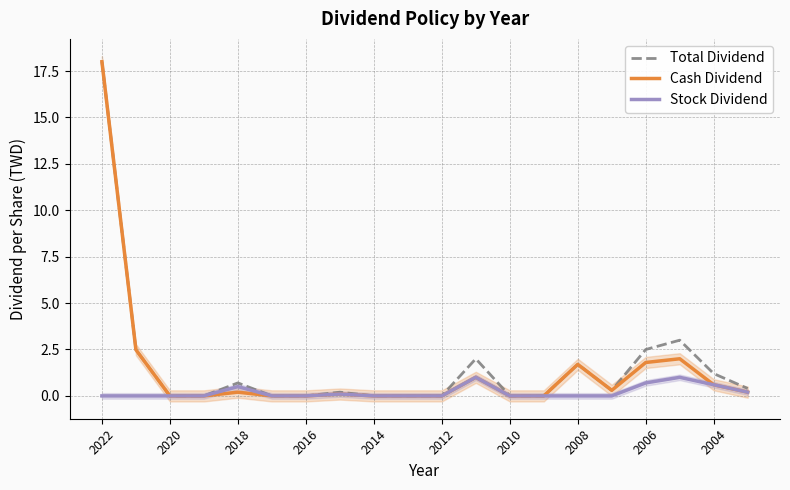

What is the value of the Total Dividend point at the 15th from the left?

1.7